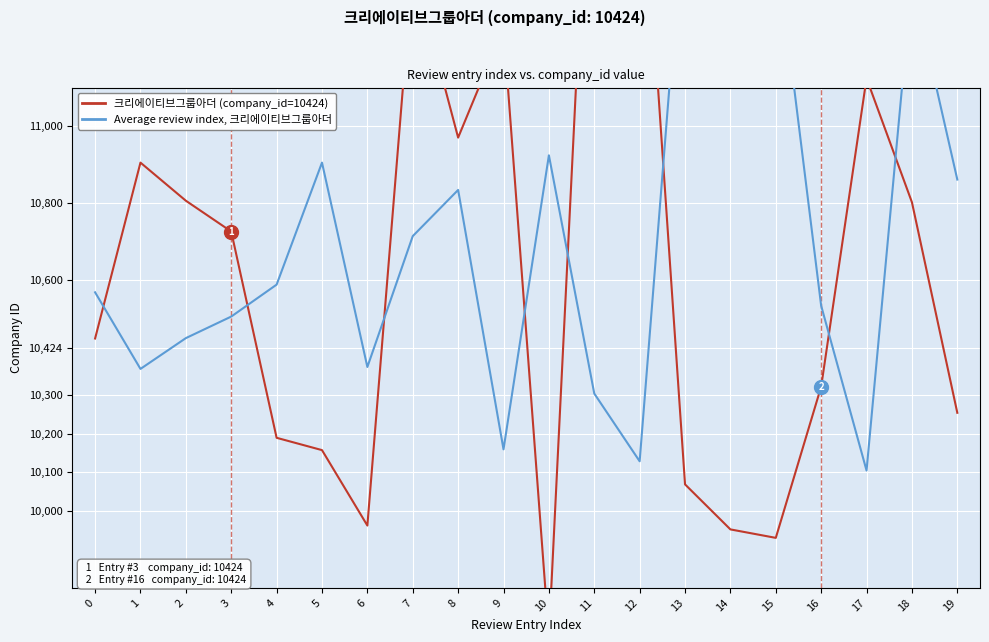

Reading left to right, extract all data points from this chart.

크리에이티브그룹아더 (company_id=10424): 0=10448	1=10905	2=10806	3=10726	4=10190	5=10158	6=9962	7=11415	8=10970	9=11255	10=9674	11=12066	12=11801	13=10069	14=9952	15=9930	16=10323	17=11124	18=10802	19=10255
Average review index, 크리에이티브그룹아더: 0=10568	1=10369	2=10449	3=10505	4=10588	5=10905	6=10374	7=10714	8=10834	9=10160	10=10924	11=10305	12=10129	13=11612	14=11712	15=11484	16=10533	17=10105	18=11379	19=10861